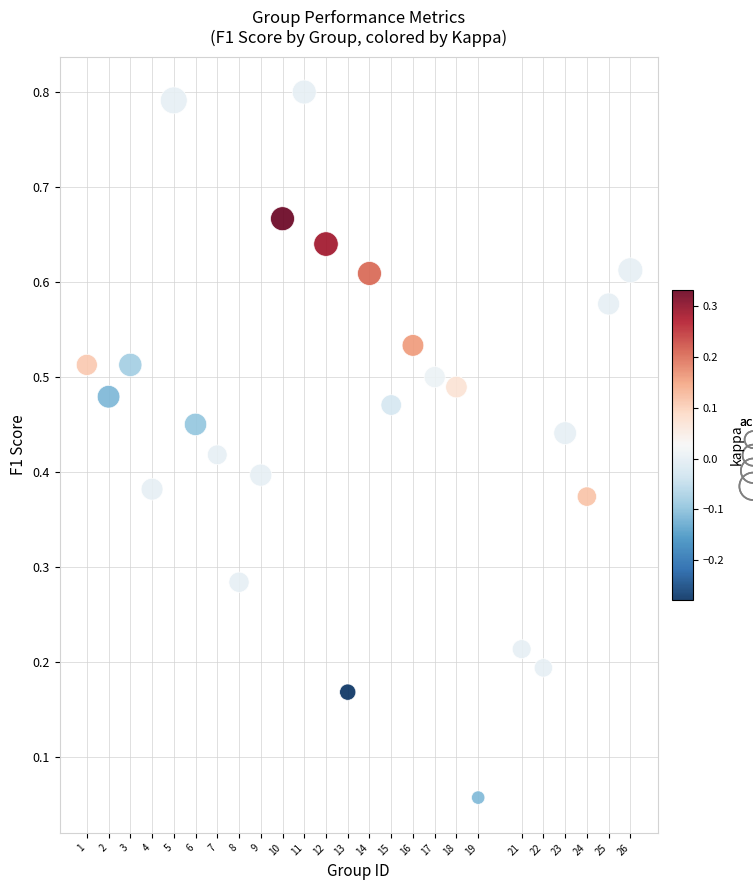

What is the range of X values (max minus min)?

25.0